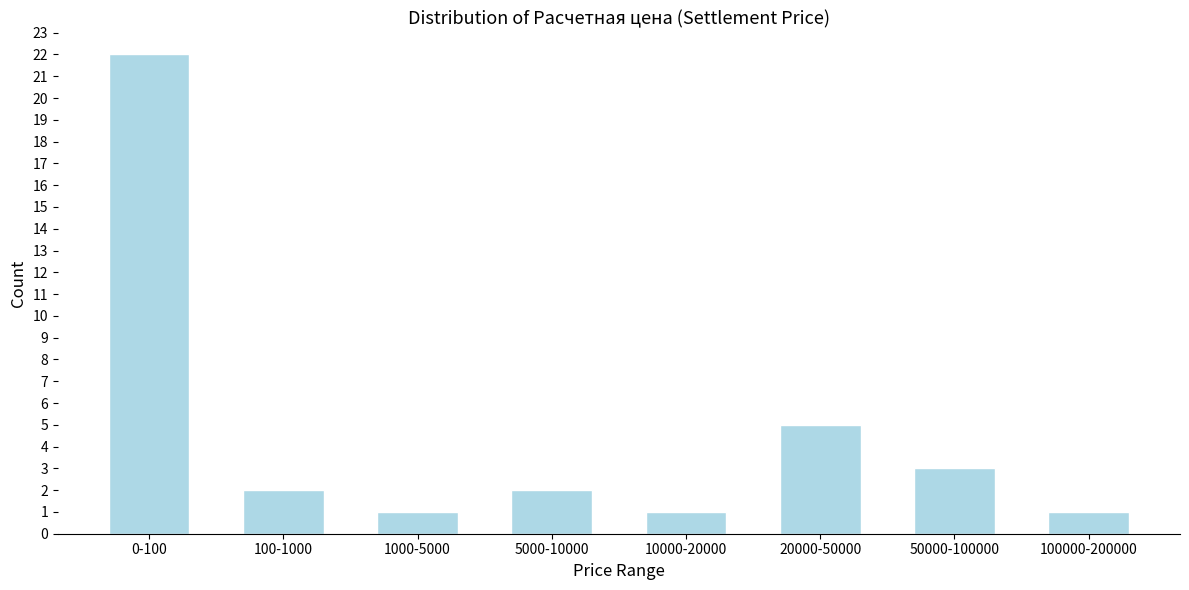

Reading left to right, list all the values displayed in this chart.

0-100=22	100-1000=2	1000-5000=1	5000-10000=2	10000-20000=1	20000-50000=5	50000-100000=3	100000-200000=1